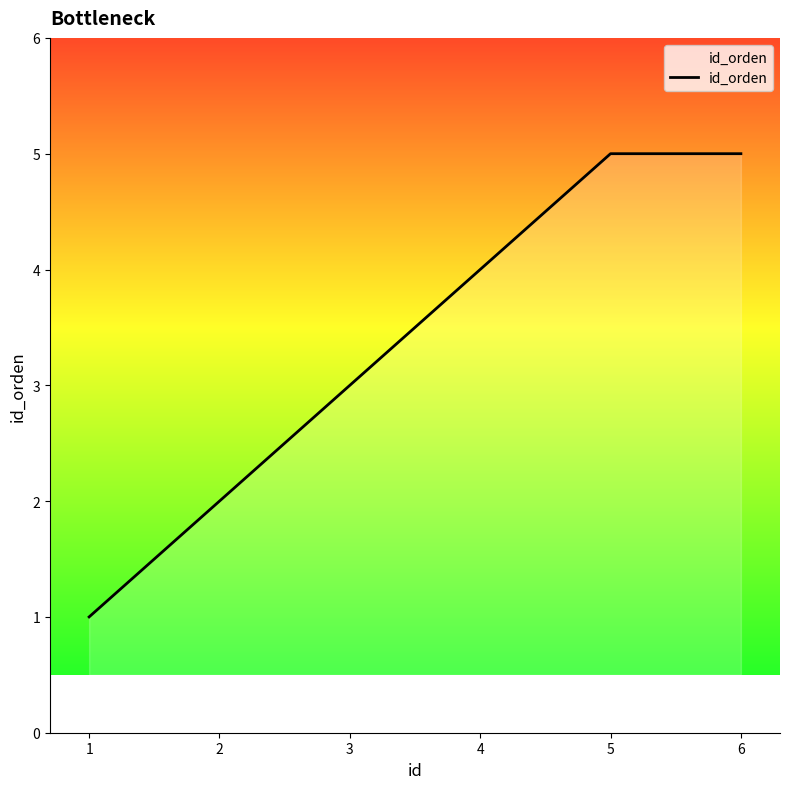

What is the change in value from 2 to 5?

+3